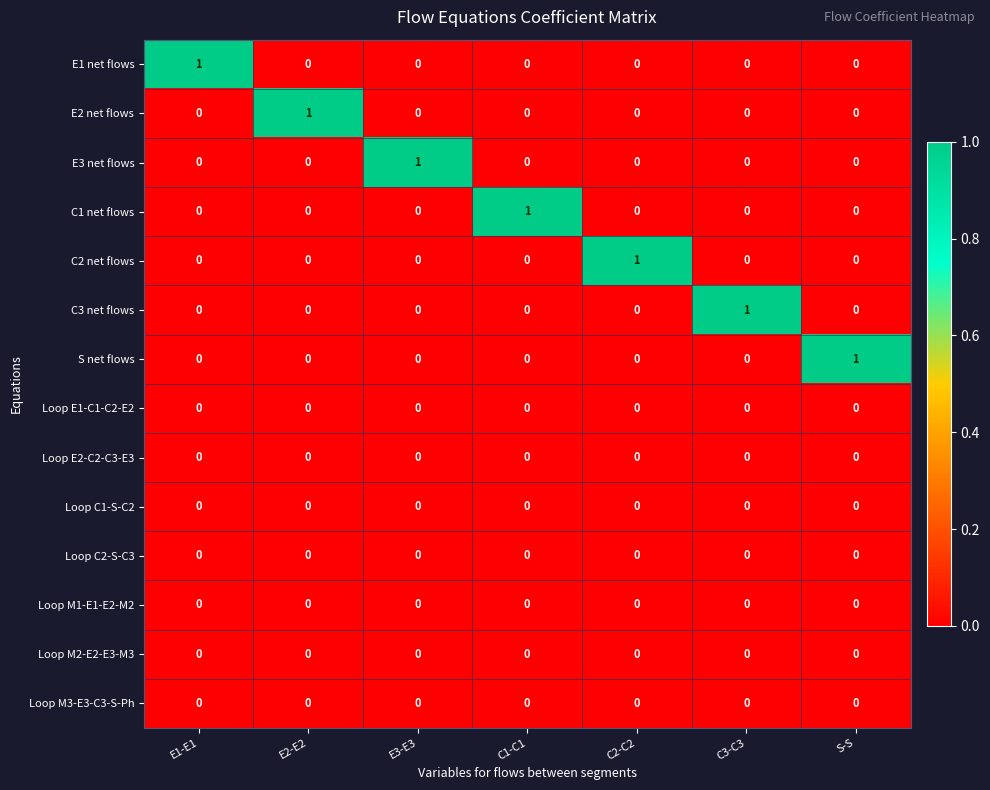

Is it true that C2 net flows equals 1 at E2-E2?

False